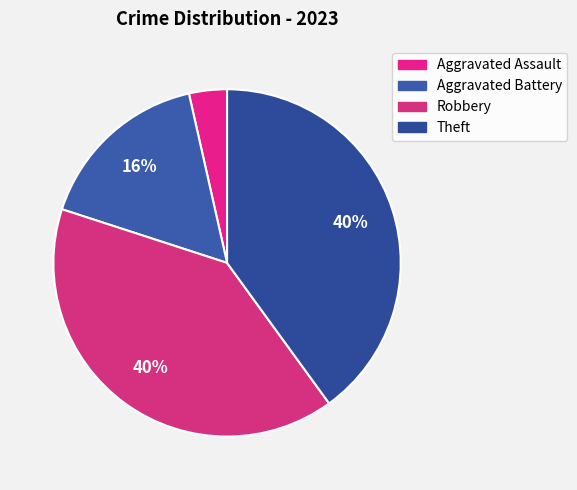

Is there a majority slice in this chart?

No